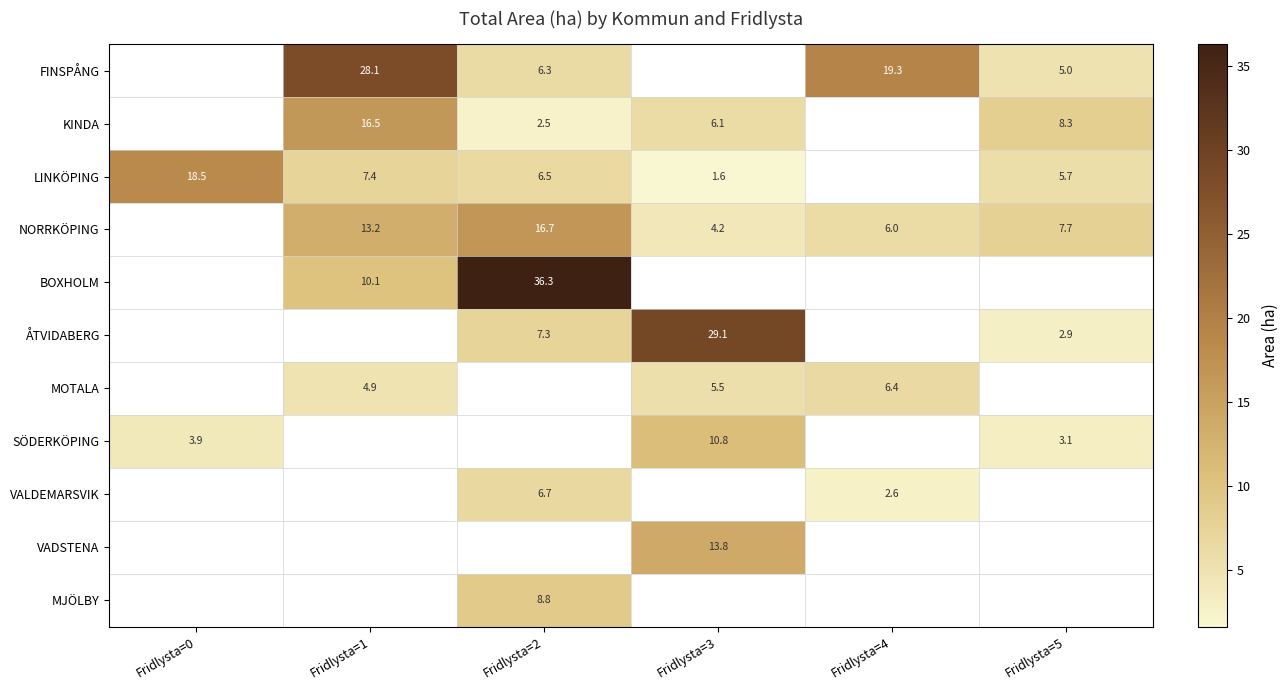

The KINDA series shows 8.9 at Fridlysta=3. True or false?

False